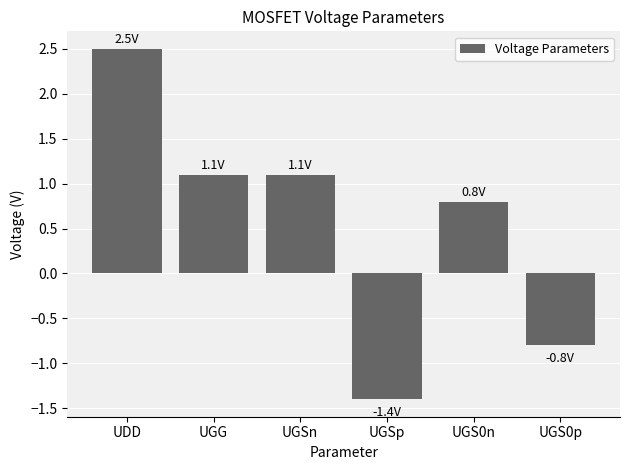

How many data points are less than 1?

3